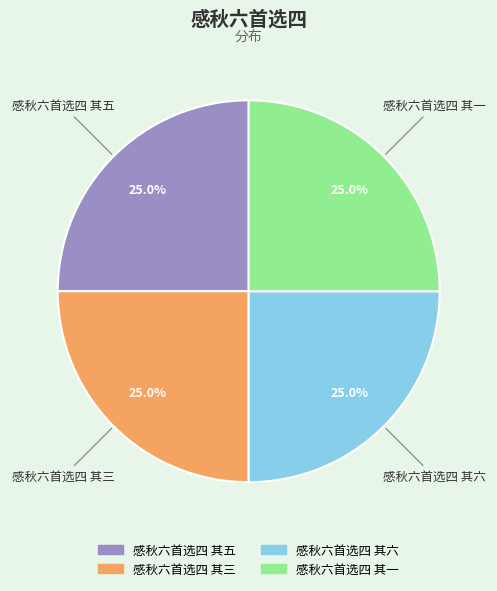

What is the total percentage of 感秋六首选四 其三 and 感秋六首选四 其一?

50.0%